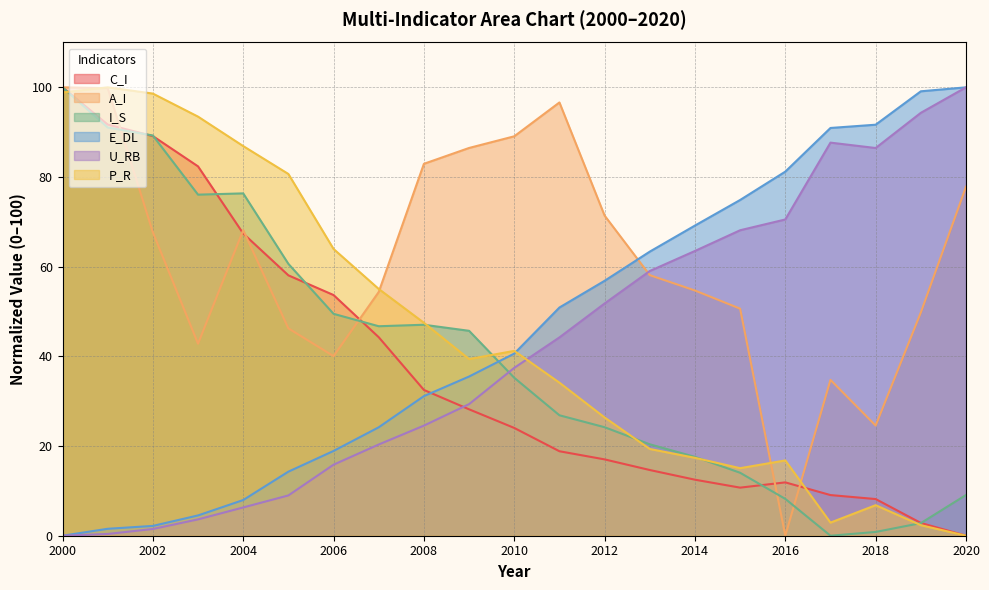

Reading left to right, extract all data points from this chart.

C_I: 100.0	91.7	89.1	82.4	67.4	58.1	53.7	44.3	32.5	28.2	24.0	18.8	17.0	14.7	12.5	10.7	11.9	9.1	8.2	2.8	0.0
A_I: 100.0	99.8	67.7	42.8	68.2	46.2	40.1	54.4	82.9	86.5	89.1	96.6	71.4	58.1	54.7	50.6	0.0	34.8	24.6	49.8	77.8
I_S: 100.0	91.0	89.3	76.1	76.3	60.6	49.5	46.7	47.1	45.7	35.2	26.9	24.2	20.4	17.6	14.0	8.2	0.0	0.8	2.8	9.1
E_DL: 0.0	1.5	2.2	4.5	8.0	14.3	18.9	24.2	31.1	35.5	40.6	50.9	56.9	63.4	69.2	74.9	81.2	90.9	91.7	99.1	100.0
U_RB: 0.0	0.4	1.5	3.6	6.3	9.0	15.8	20.3	24.6	29.3	37.4	44.2	51.8	59.0	63.5	68.1	70.5	87.7	86.5	94.3	100.0
P_R: 98.9	100.0	98.6	93.5	86.9	80.7	64.0	55.0	47.5	39.4	41.2	34.1	26.4	19.3	17.4	15.1	16.8	2.9	6.8	2.3	0.0